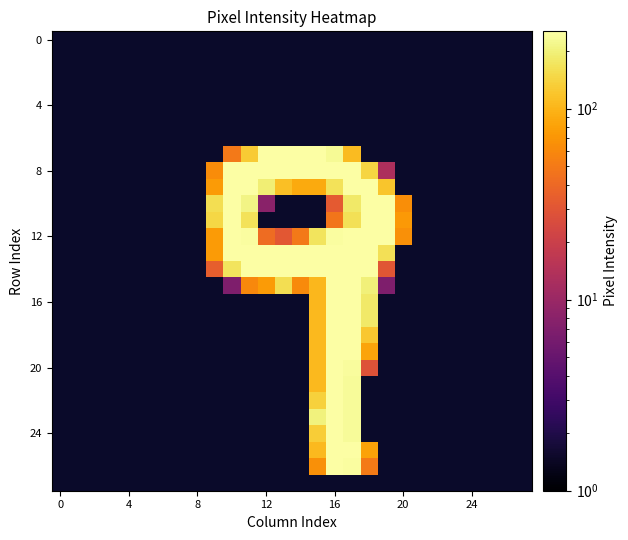

At which category does the chart reach its minimum across all series?

10